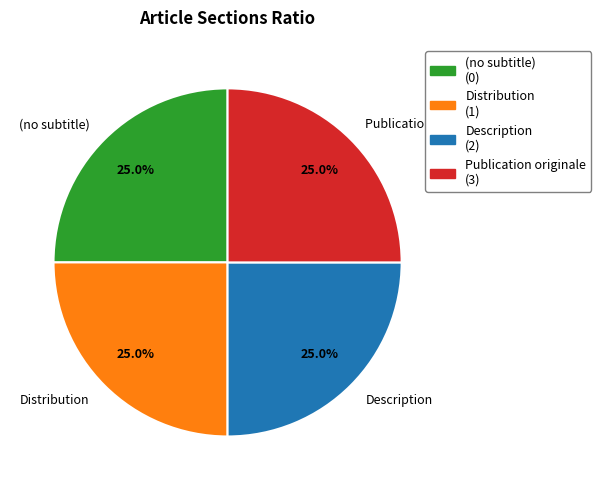

What percentage do (no subtitle) and Description together represent?

50.0%